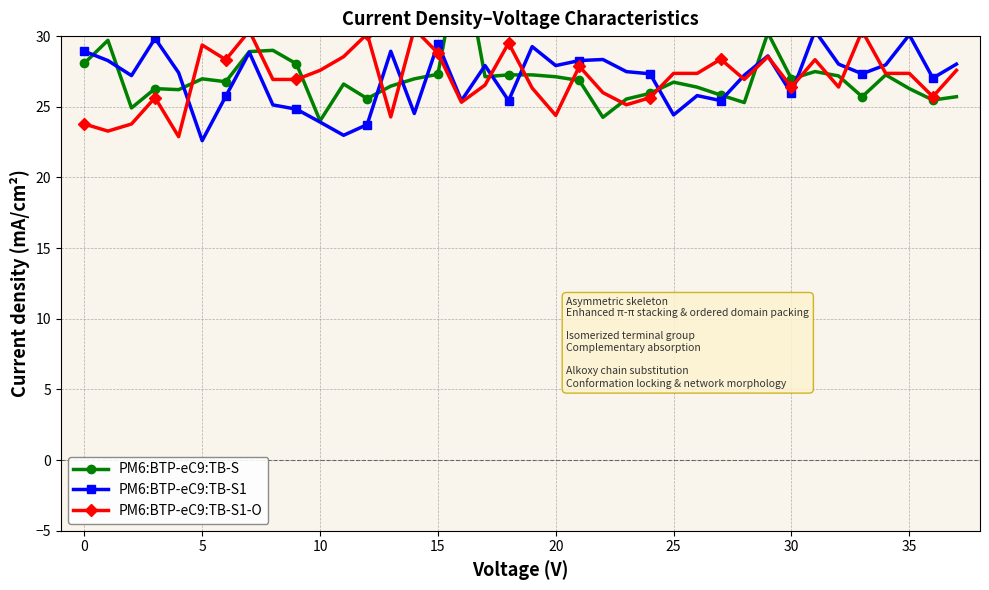

What is the average value of the PM6:BTP-eC9:TB-S1 series?

27.0